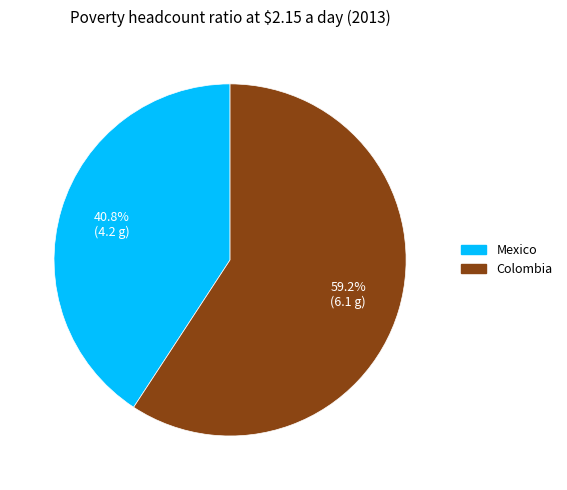

Rank the categories by value from lowest to highest.

Mexico, Colombia